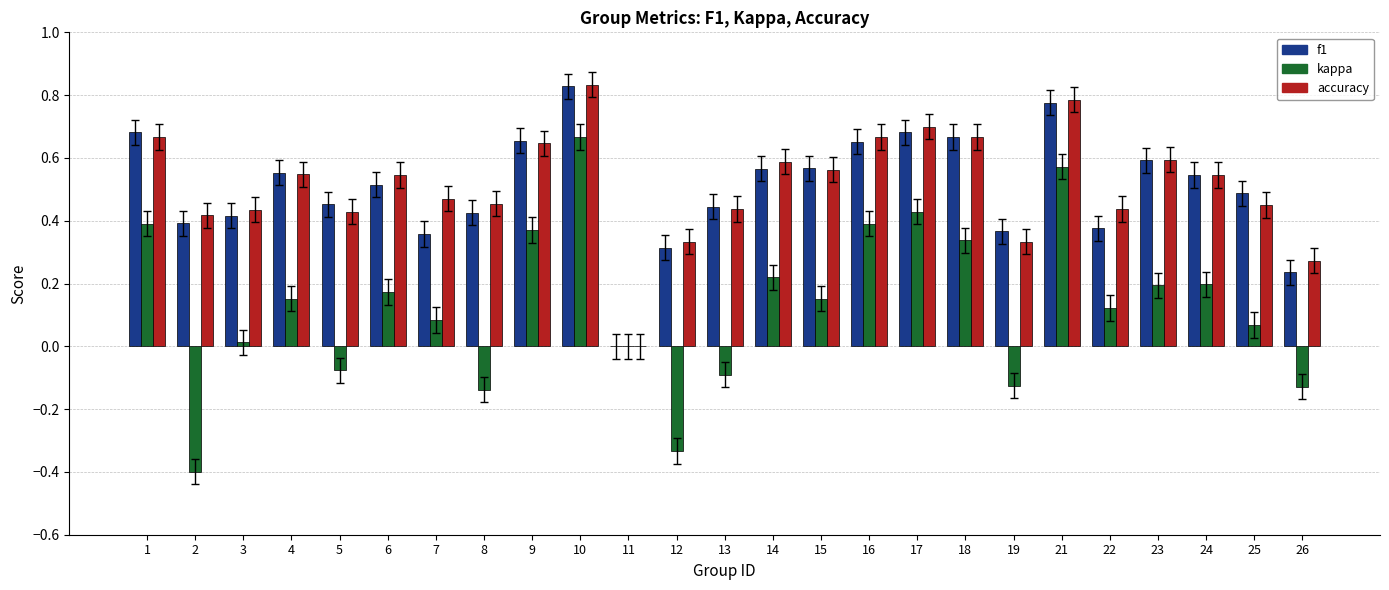

Which series changed the most between 1 and 19?

kappa